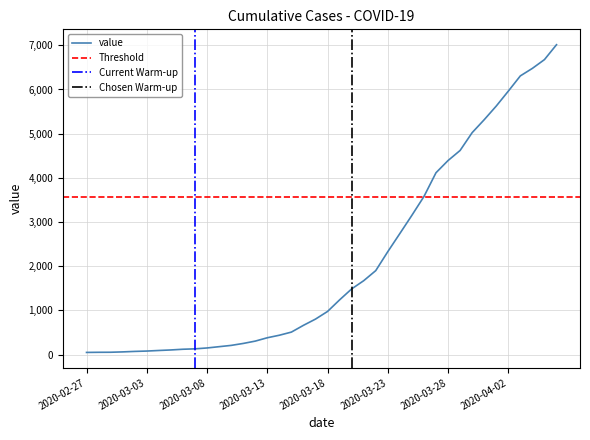

Which has a higher value, 2020-03-15 or 2020-03-17?

2020-03-17